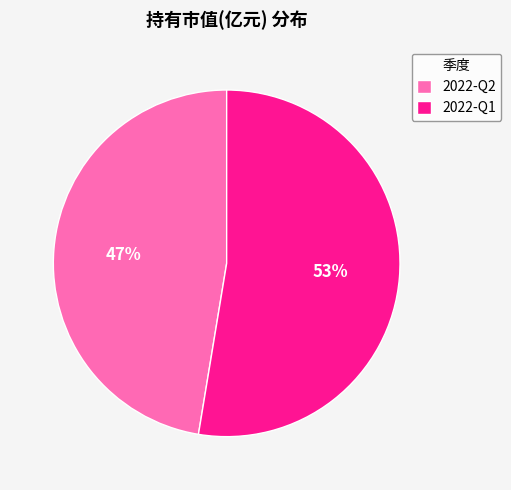

What percentage is the 2022-Q1 slice, to the nearest percent?

53%